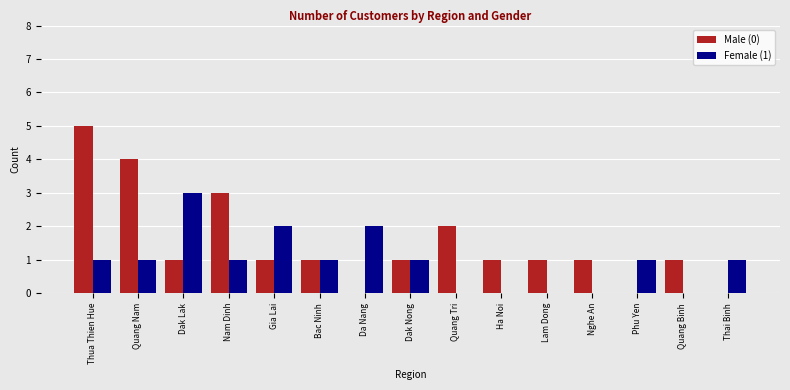

At which category is the sum across all series the highest?

Thua Thien Hue